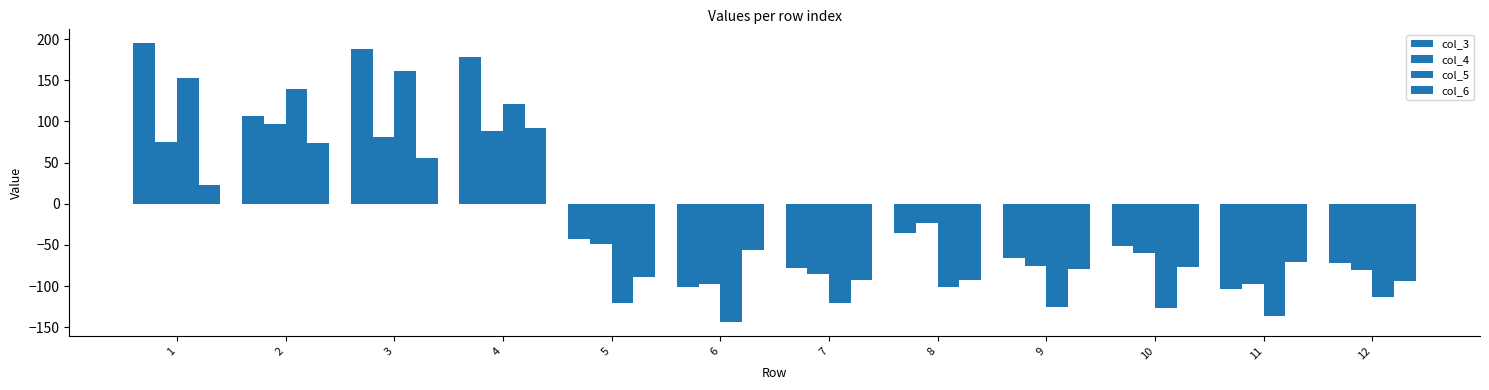

How many data points in col_3 are less than -42?

7